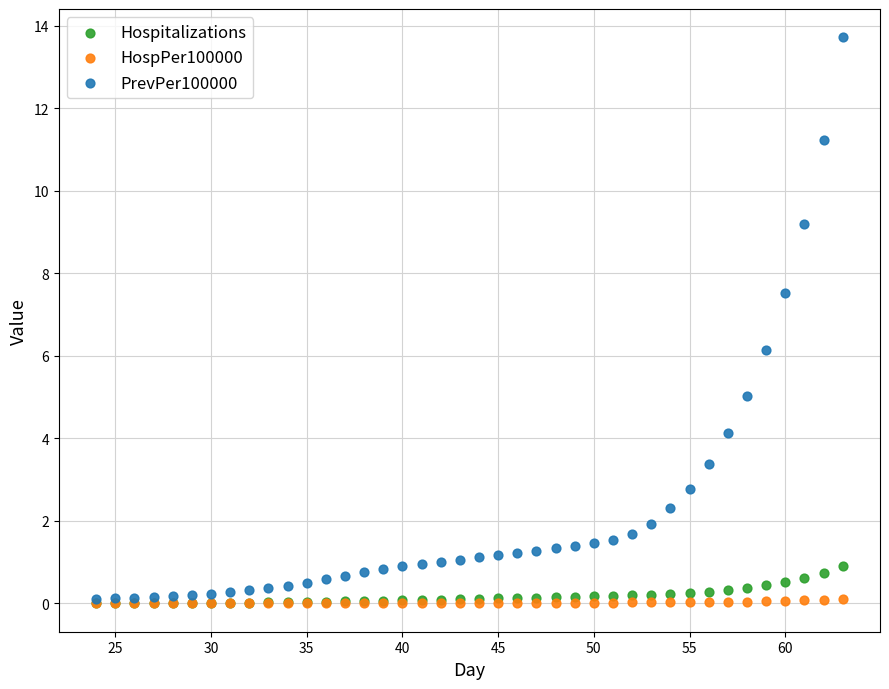

In the PrevPer100000 series, what Y value is closest to 6?

6.2